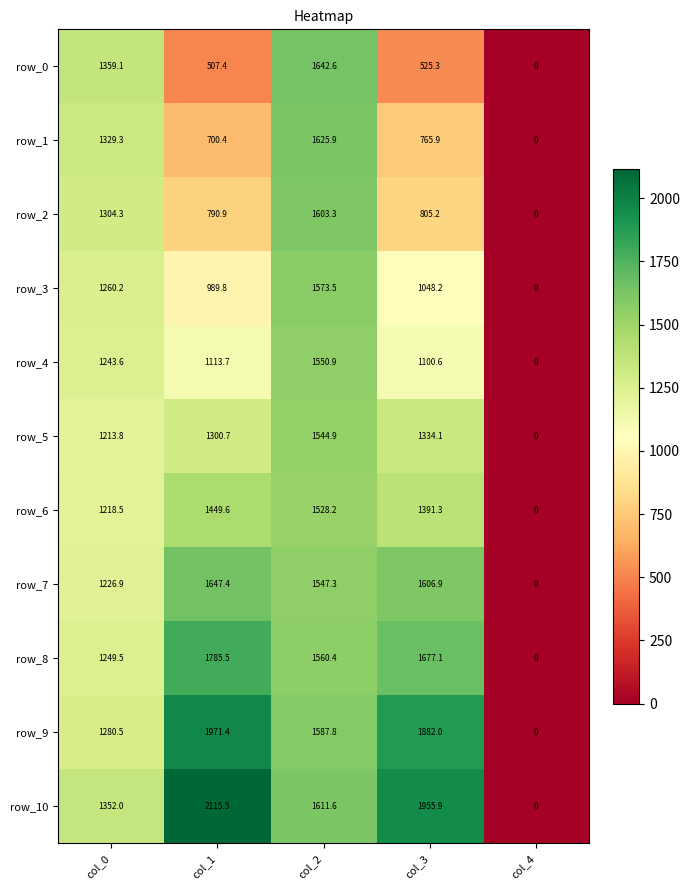

At how many categories does at least one series exceed 596?

4